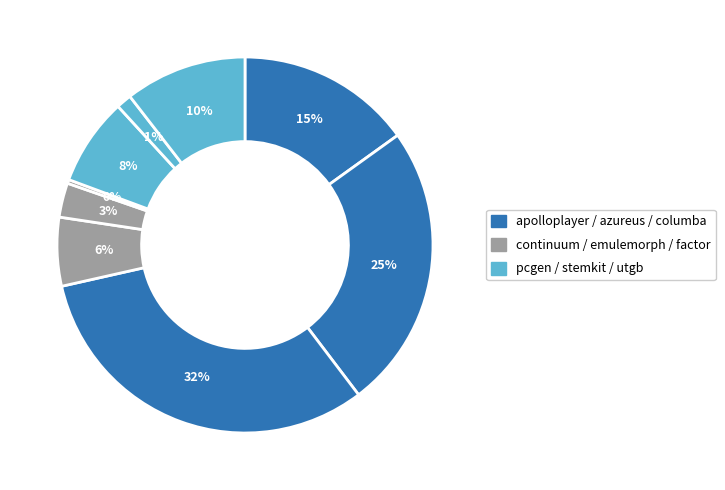

How many slices are in this pie chart?

9